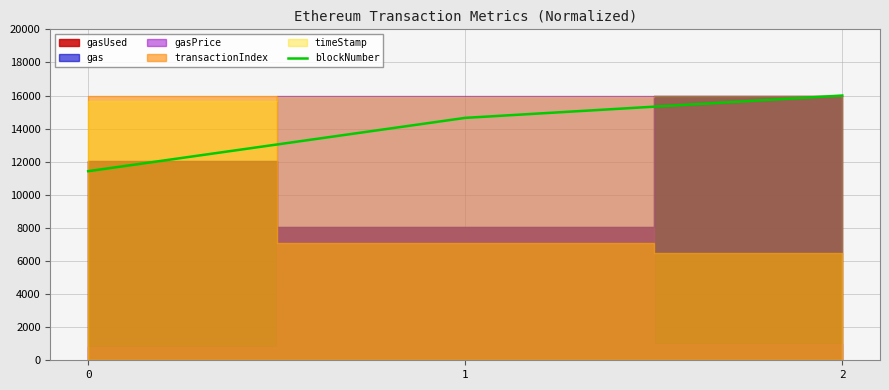

Reading left to right, extract all data points from this chart.

0=11427.0	1=14649.4	2=16000.0